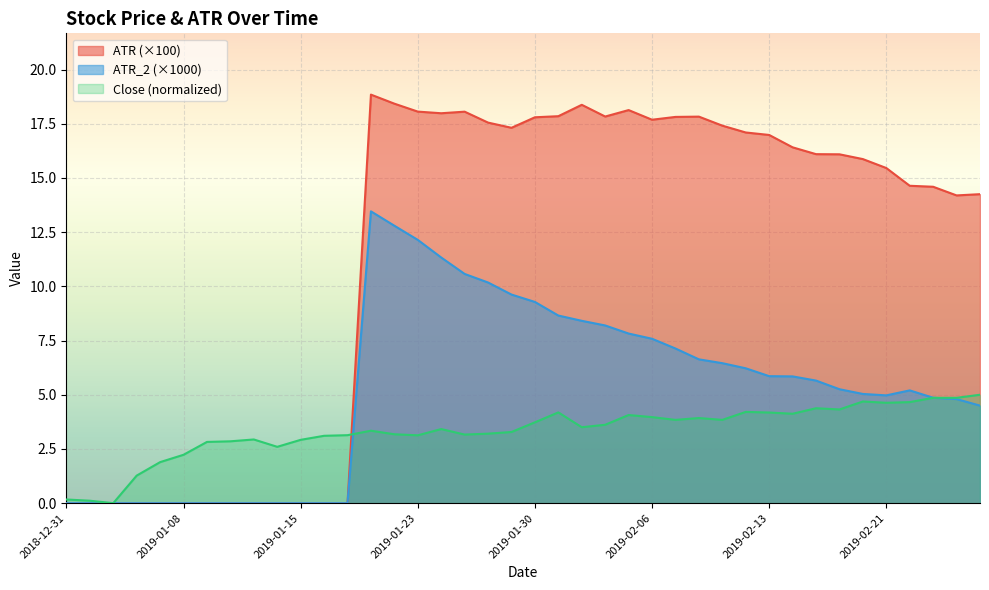

What are all the series names shown in the legend?

ATR (×100), ATR_2 (×1000), Close (normalized)